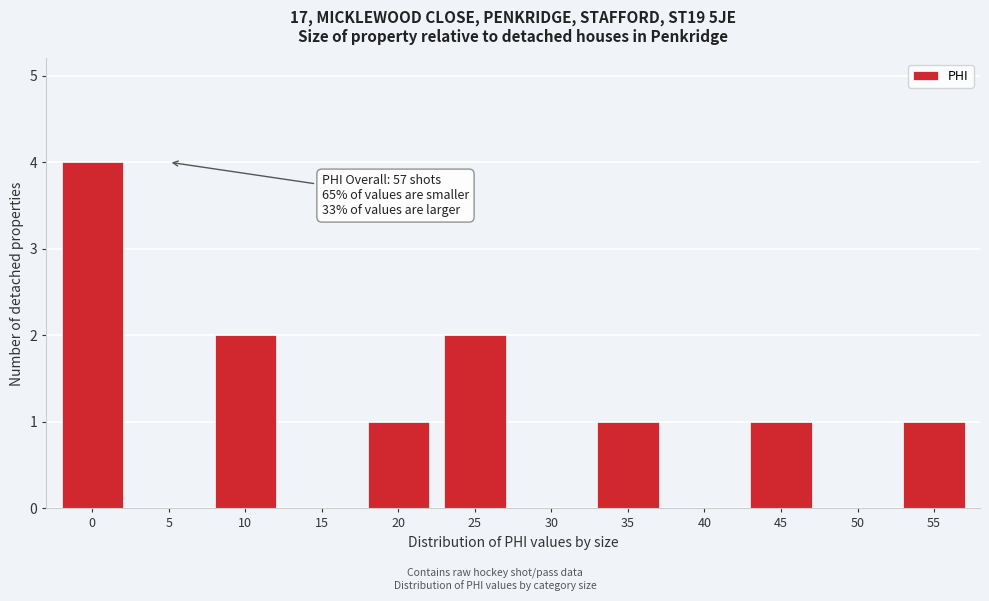

Reading right to left, what are all the values shown in this chart?

55=1	50=0	45=1	40=0	35=1	30=0	25=2	20=1	15=0	10=2	5=0	0=4